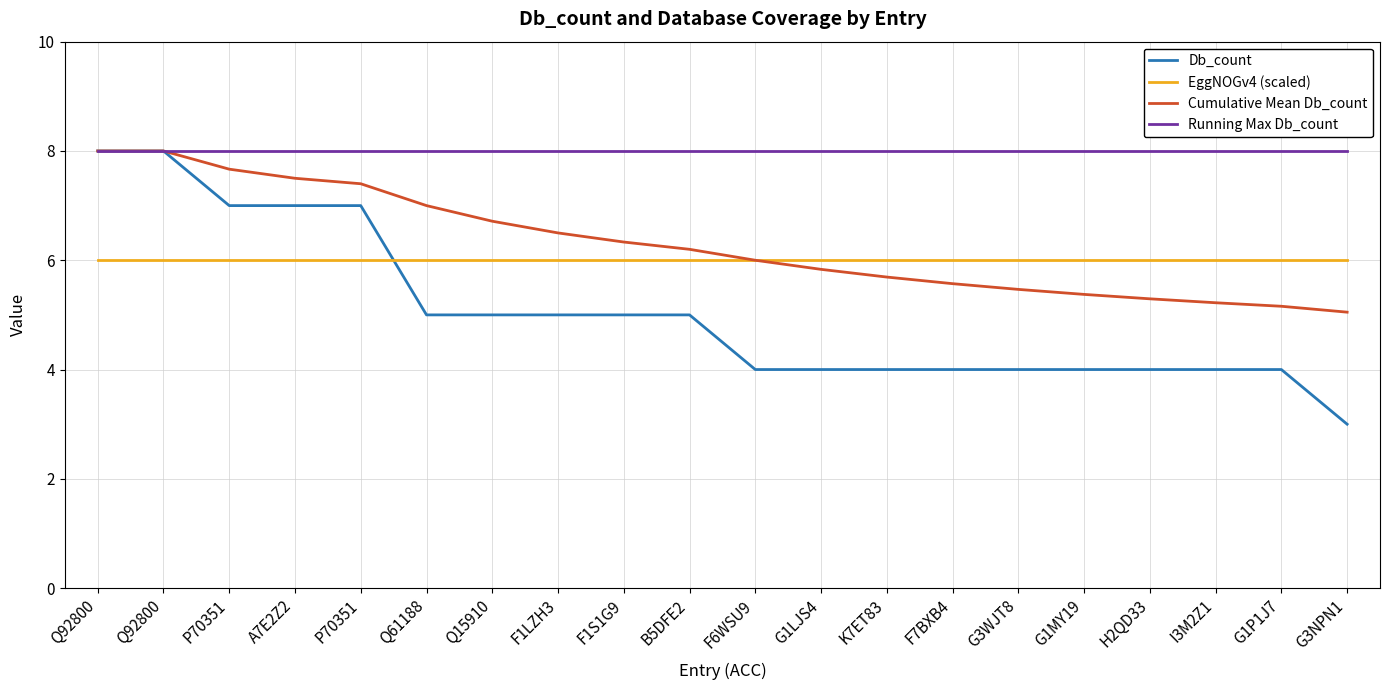

Which series has the largest total across all categories?

Running Max Db_count